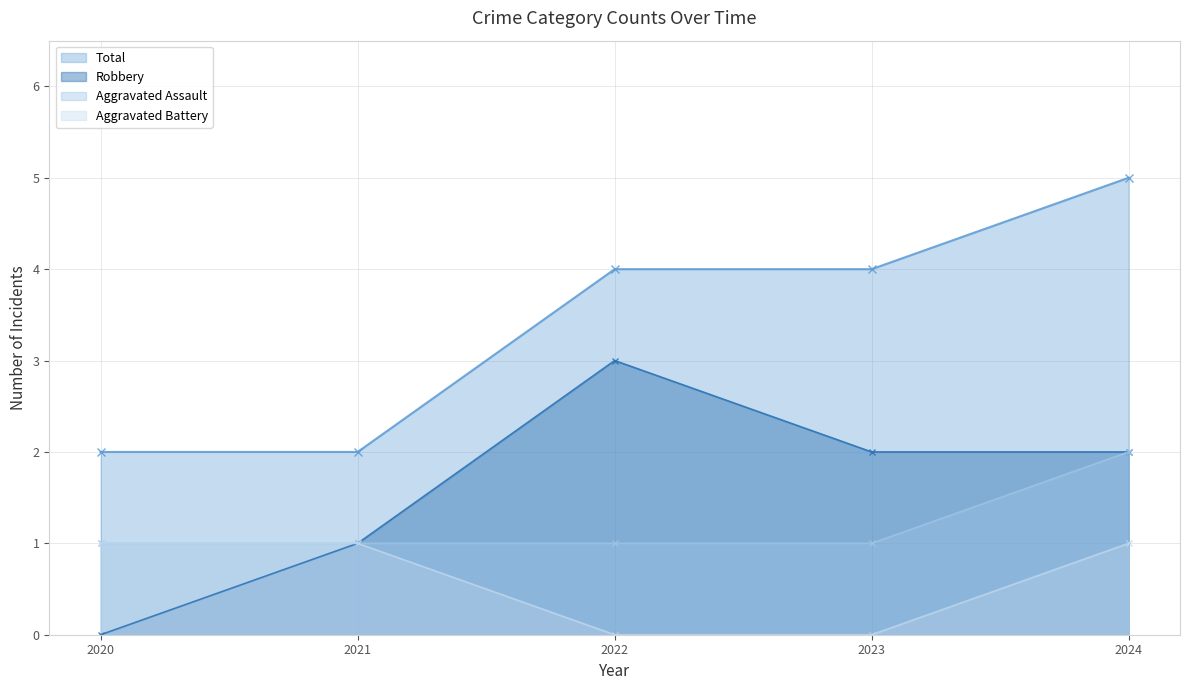

Where does the Robbery series first go above 2?

2022